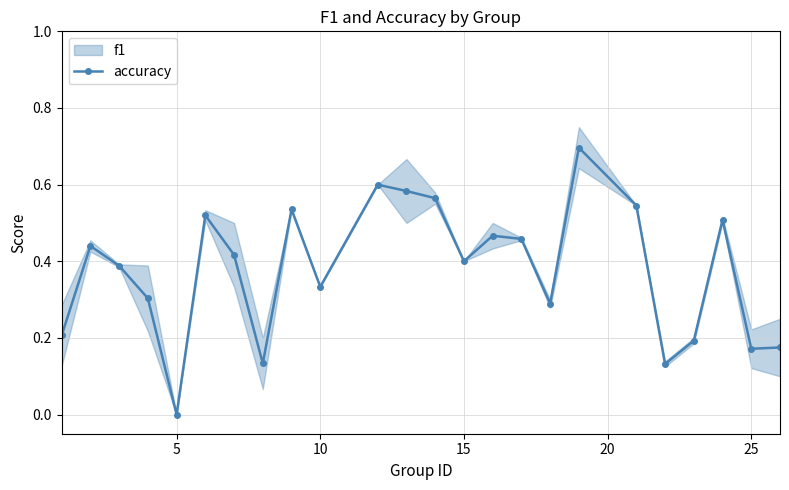

Where is the first local minimum for accuracy?

5